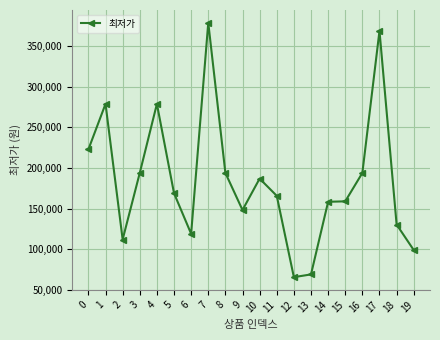

Which category has the lowest value across all series?

12